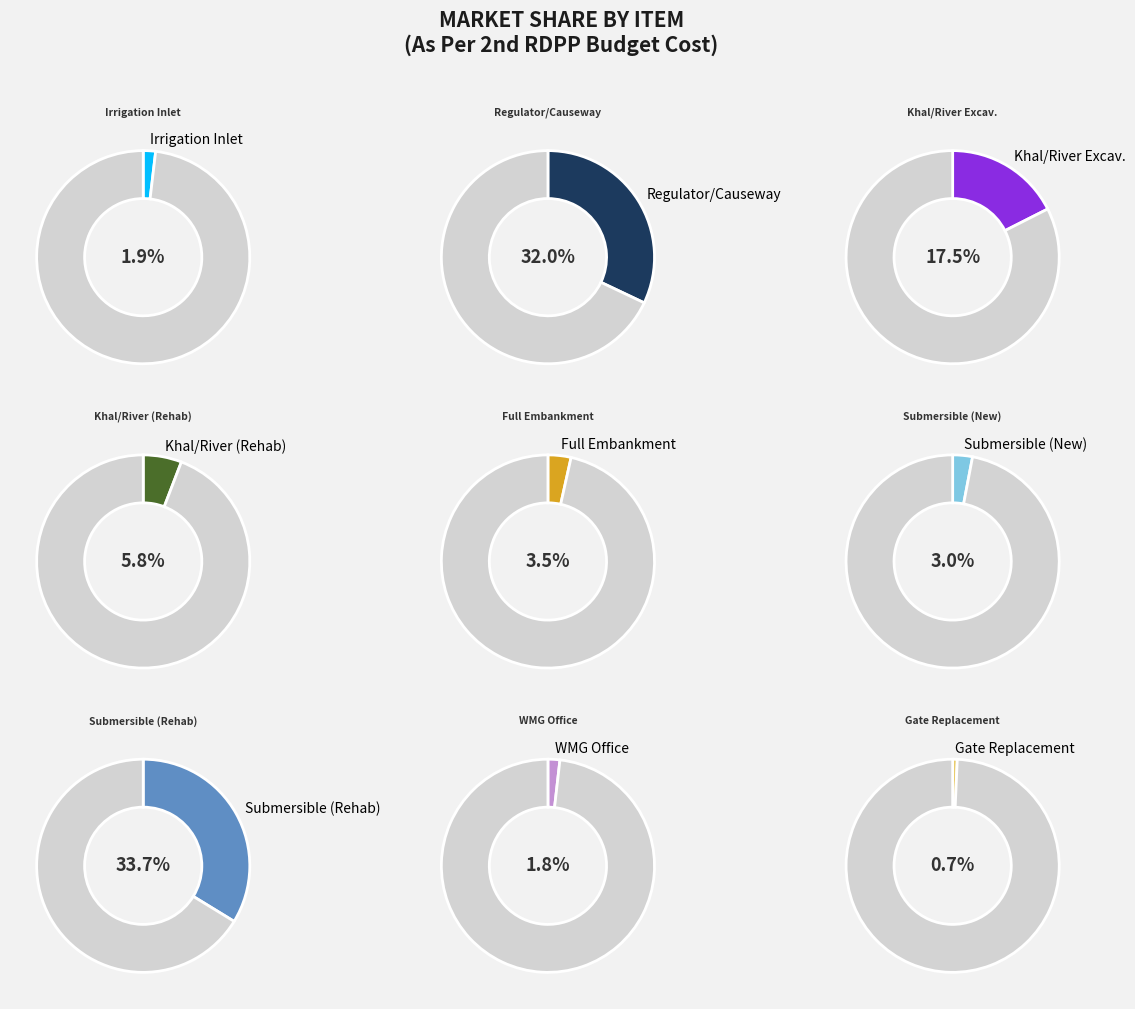

How many slices are in this pie chart?

9